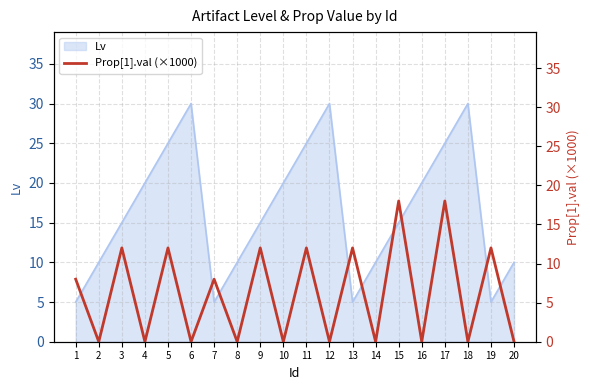

At which category does the data reach its first local valley?

2